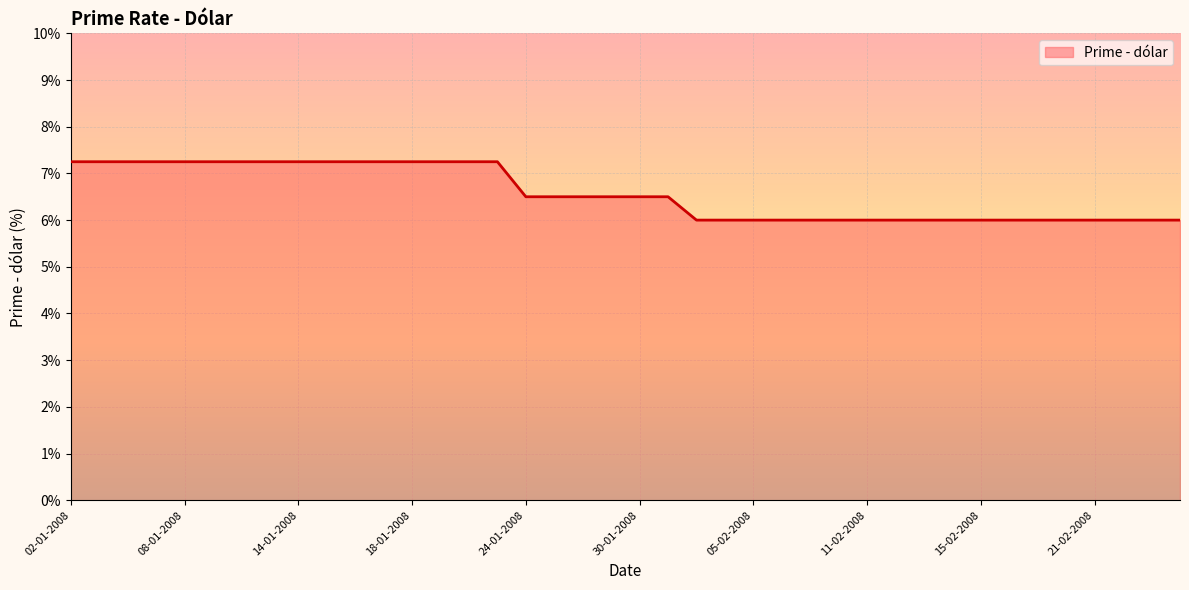

How many series are shown in this chart?

1